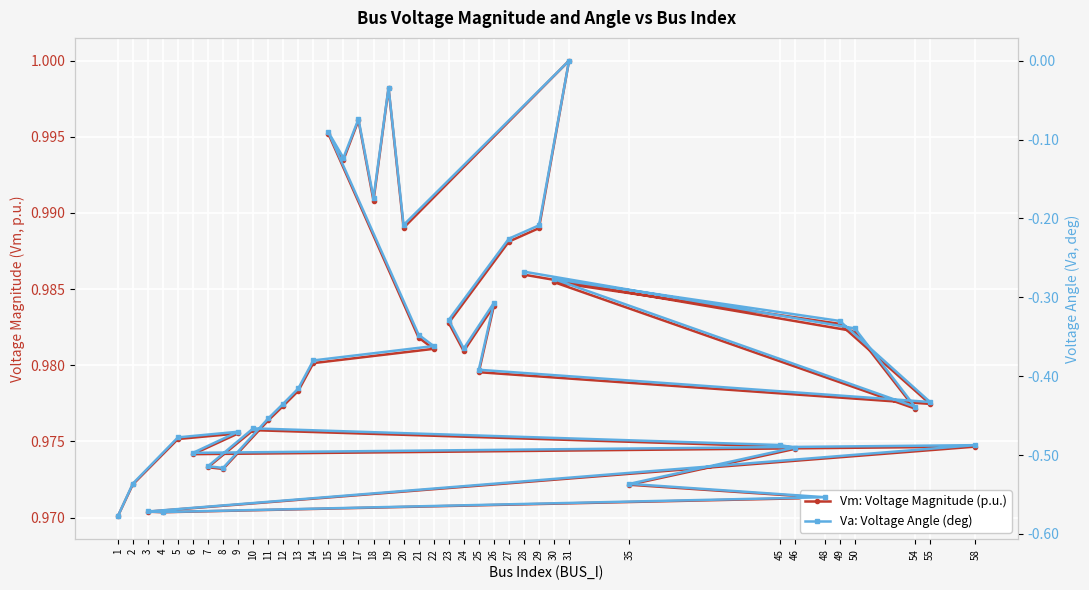

How many lines are shown in the chart?

2